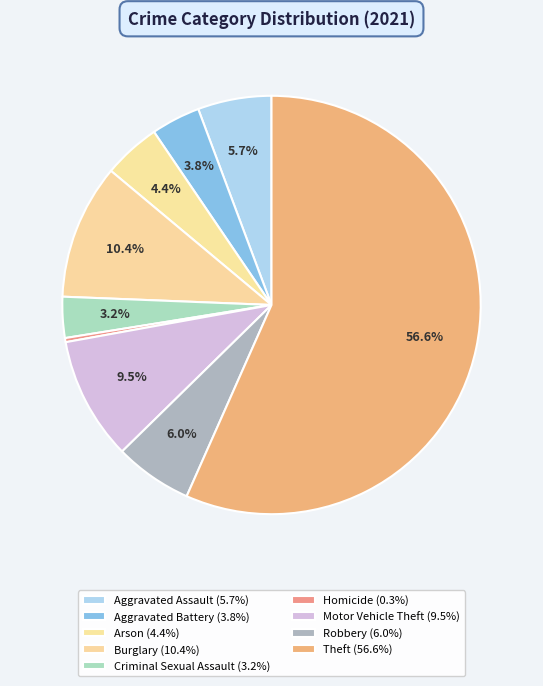

How many segments does this pie chart have?

9